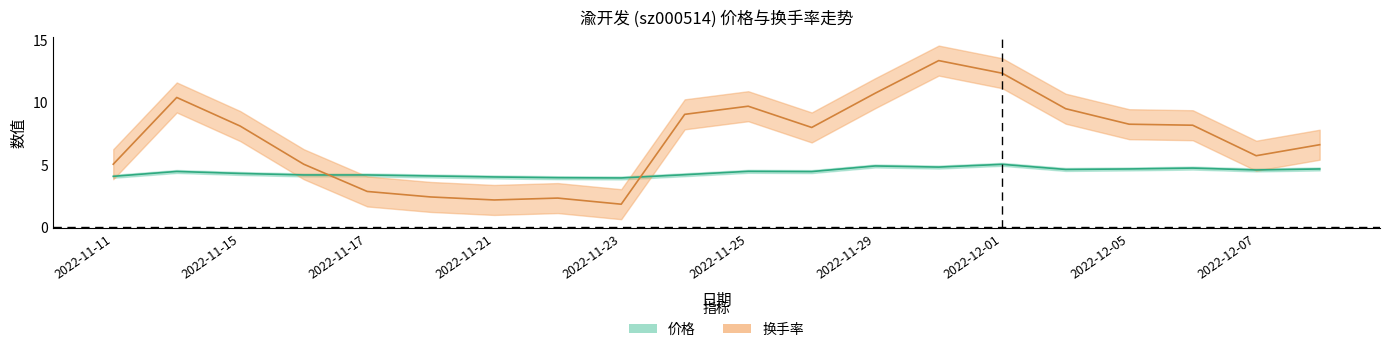

Which series has the largest total across all categories?

换手率